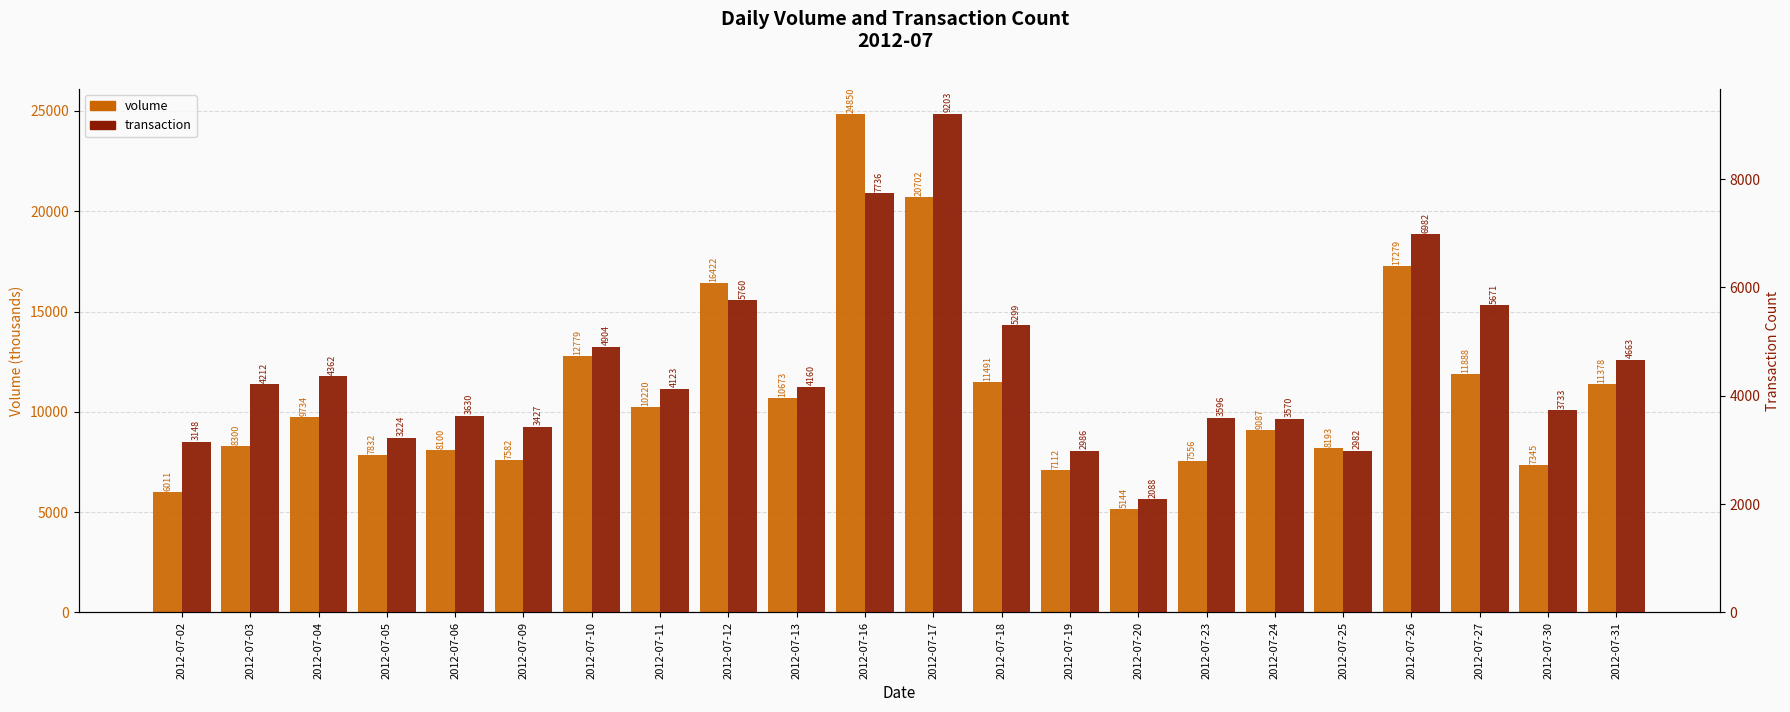

At how many categories does at least one series exceed 16438?

3